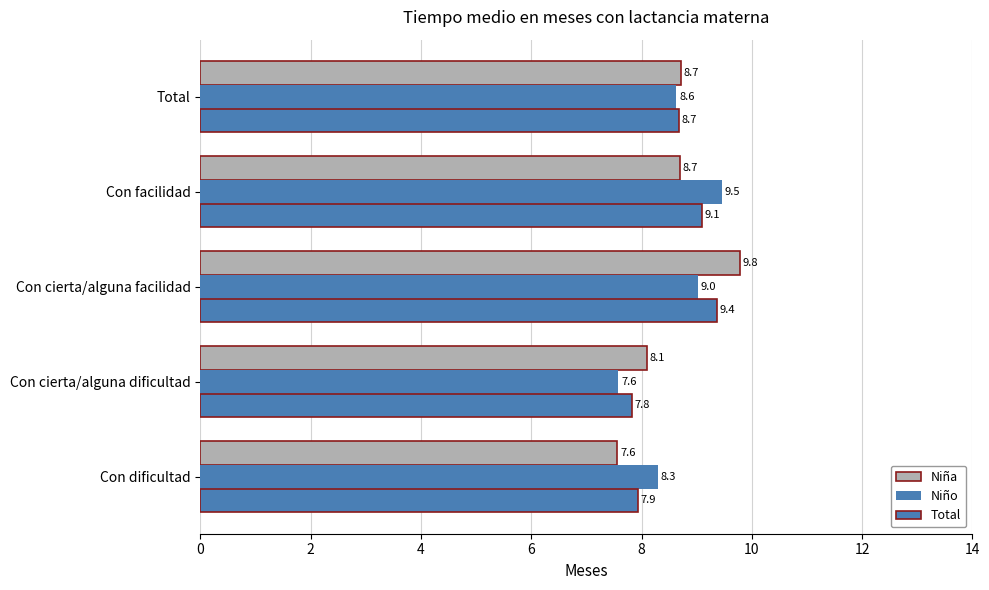

Where does the Niña series first go above 8?

Con cierta/alguna dificultad